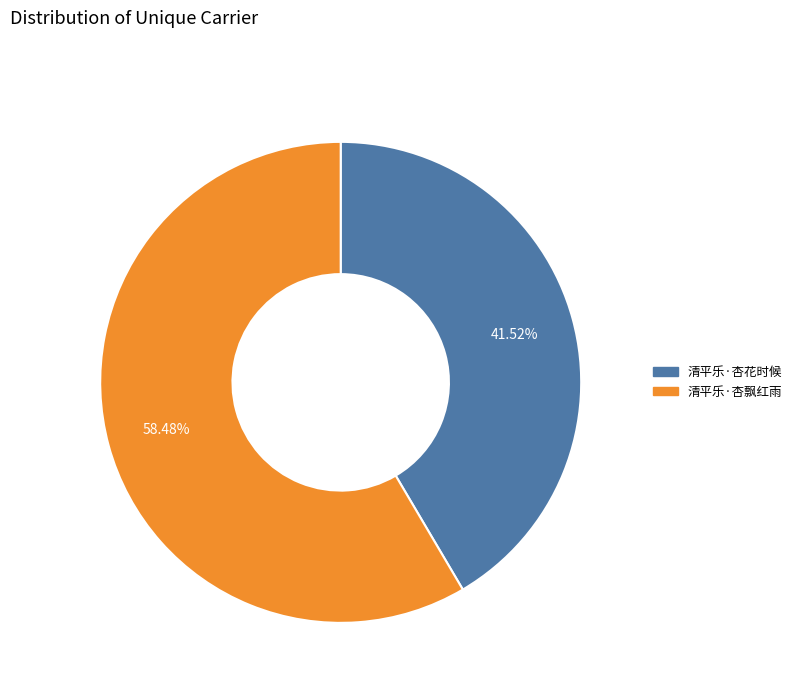

To the nearest percent, what is the difference between the largest and smallest slice percentages?

17%